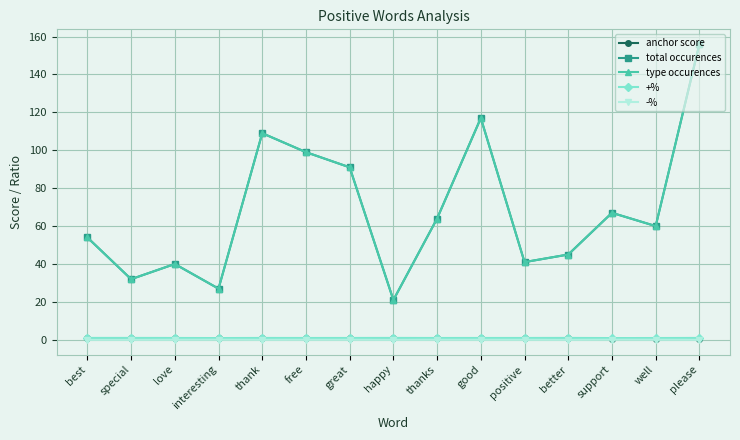

What is the difference between the highest and lowest values at please?

156.0